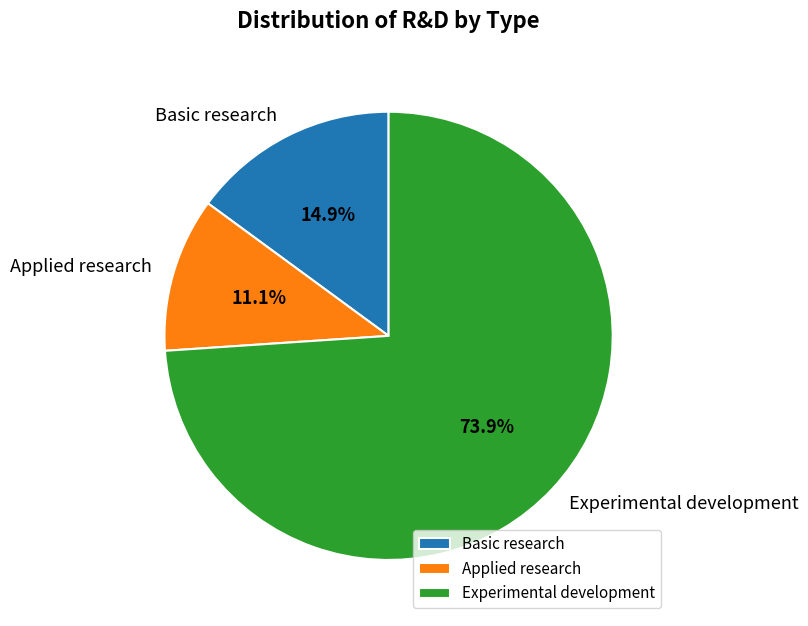

What is the ratio of the value at Experimental development to the value at Basic research?

5.0